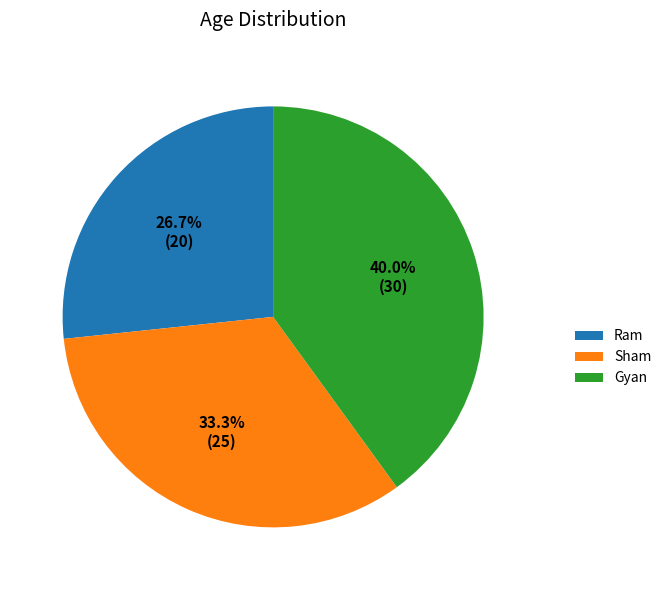

What is the ratio of the value at Ram to the value at Gyan?

0.7